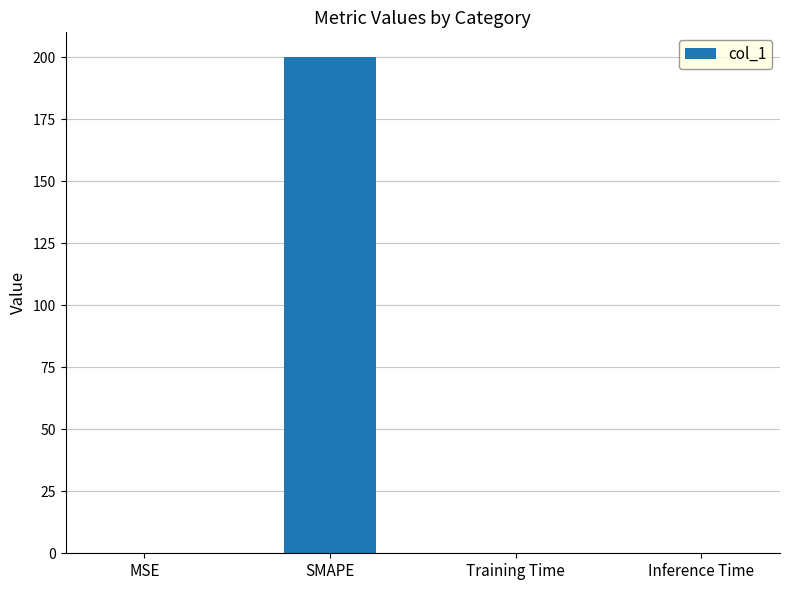

The value at SMAPE is 281.2. True or false?

False